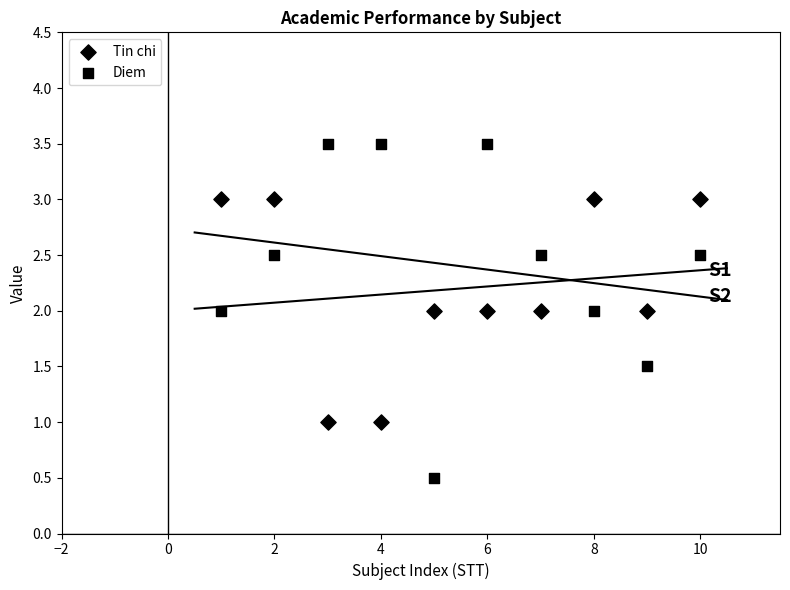

How many data points are displayed?

20